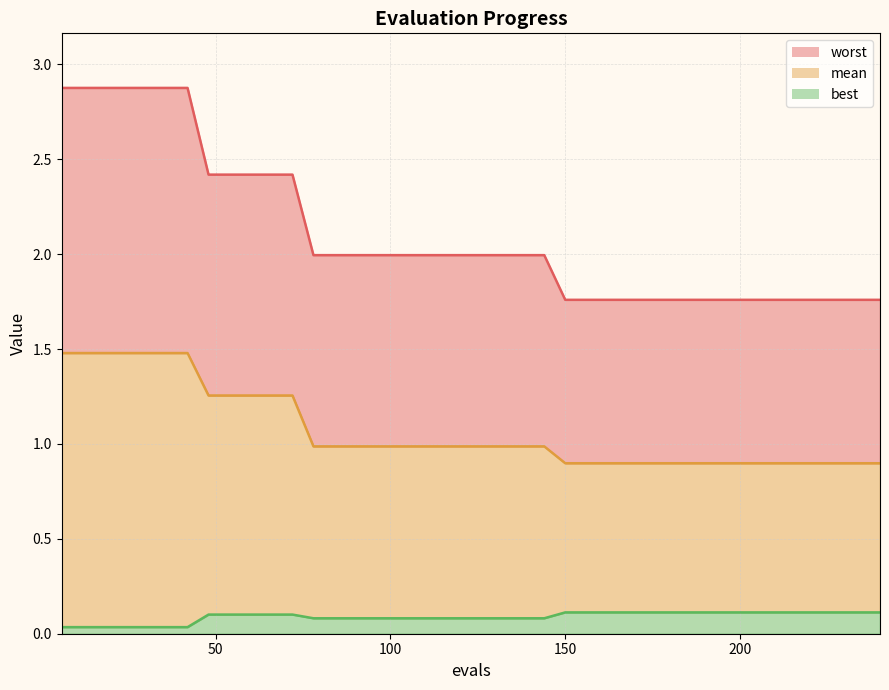

Does the chart have visible grid lines?

Yes